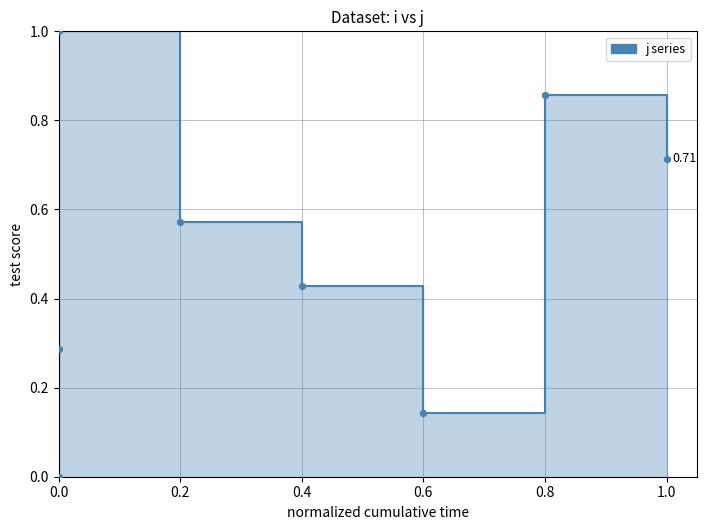

What is the change in value from 0.0 to 1.0?

-0.3